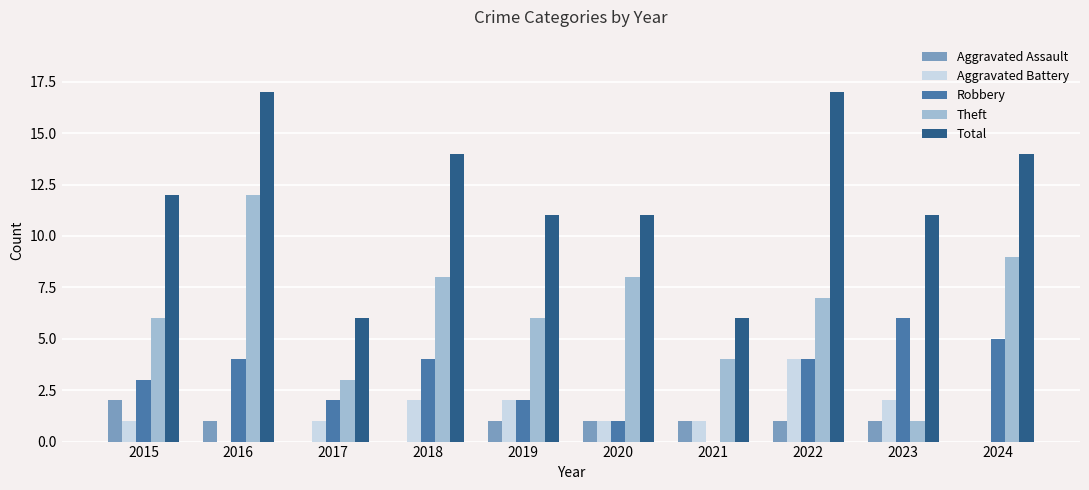

Which series changed the most between 2019 and 2021?

Total